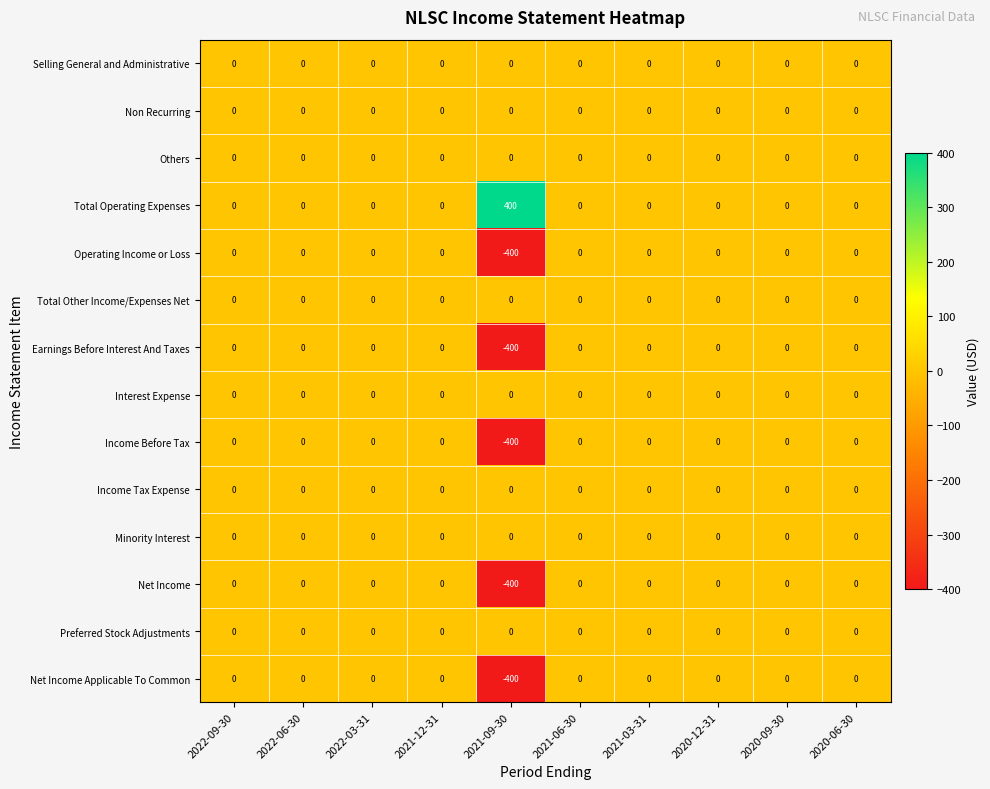

What is the average value of the Earnings Before Interest And Taxes series?

-40